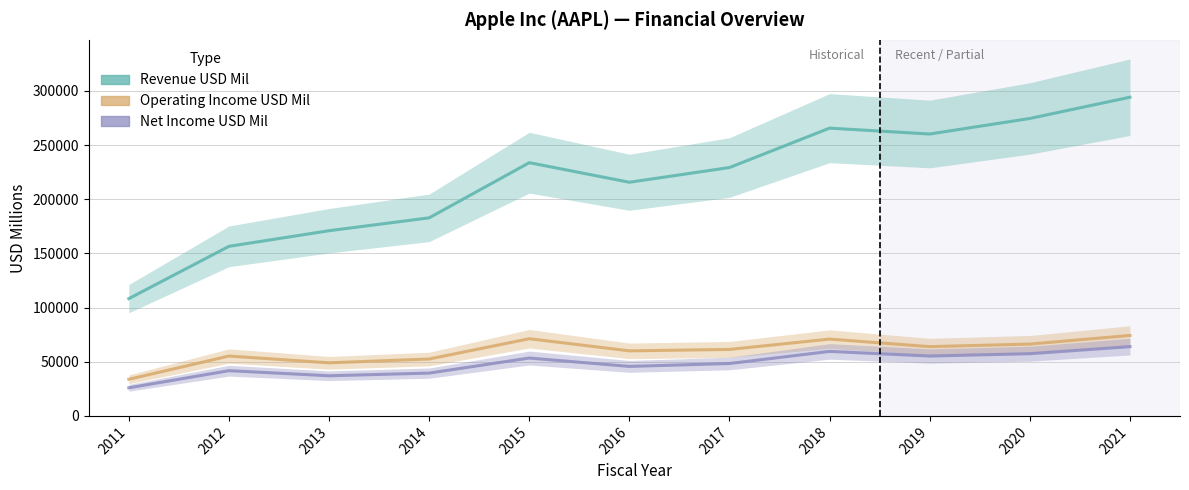

The value of Net Income USD Mil at 2021 is 104582. True or false?

False